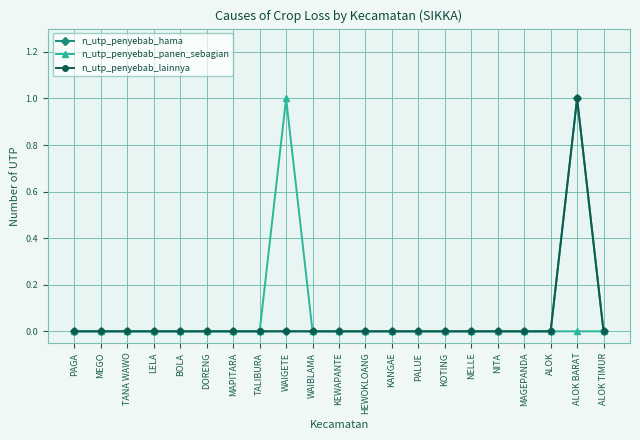

How many lines are shown in the chart?

3